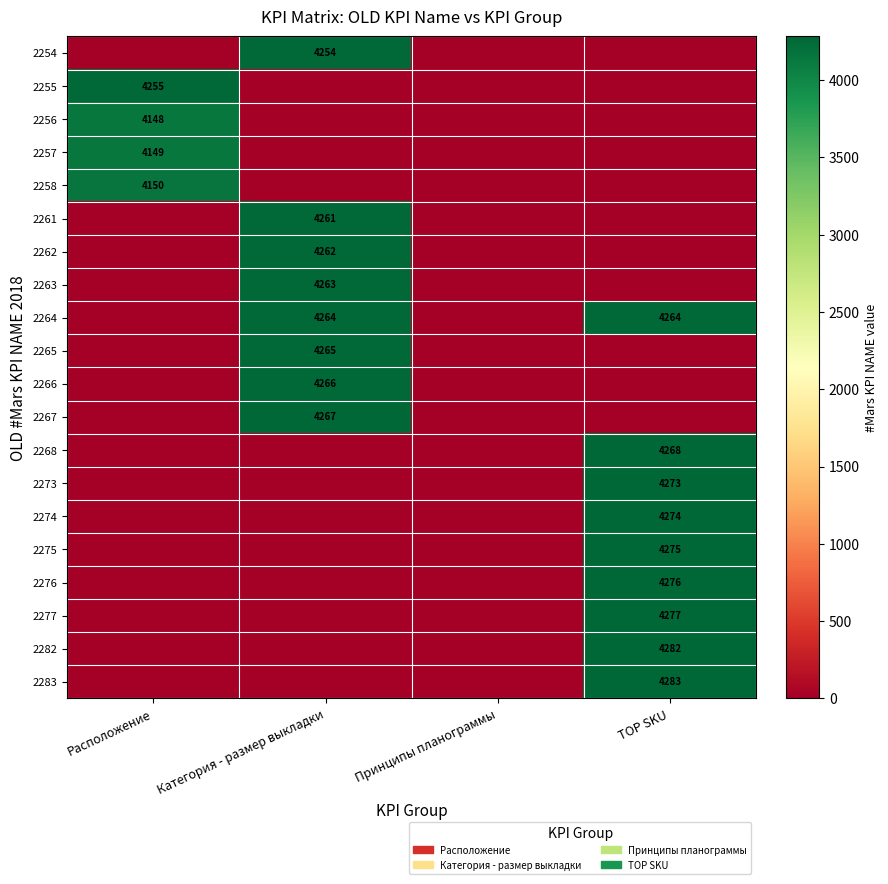

Is the value of 2264 at Категория - размер выкладки greater than the value of 2262 at Категория - размер выкладки?

Yes